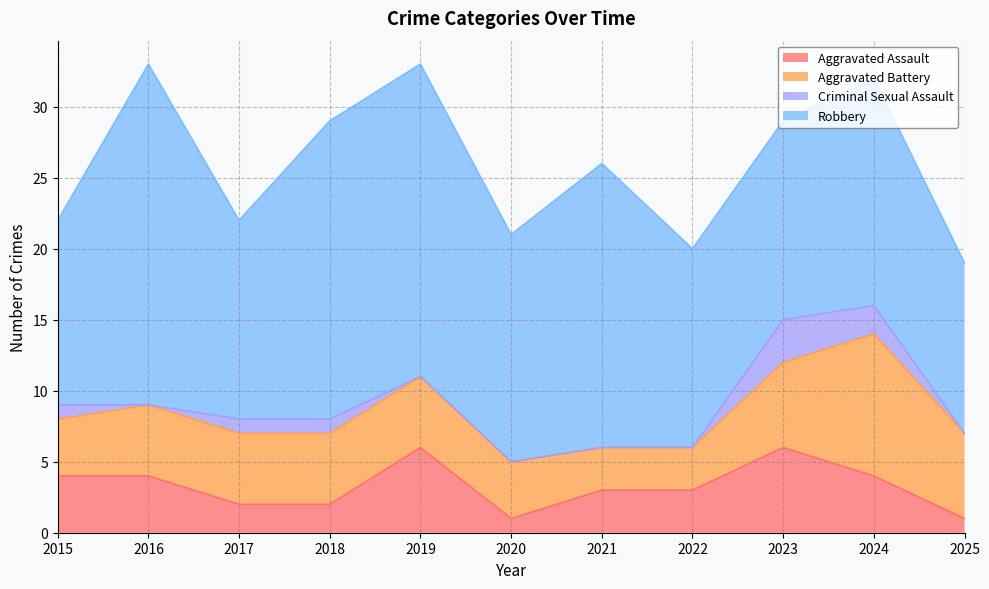

At how many categories does at least one series exceed 21?

2